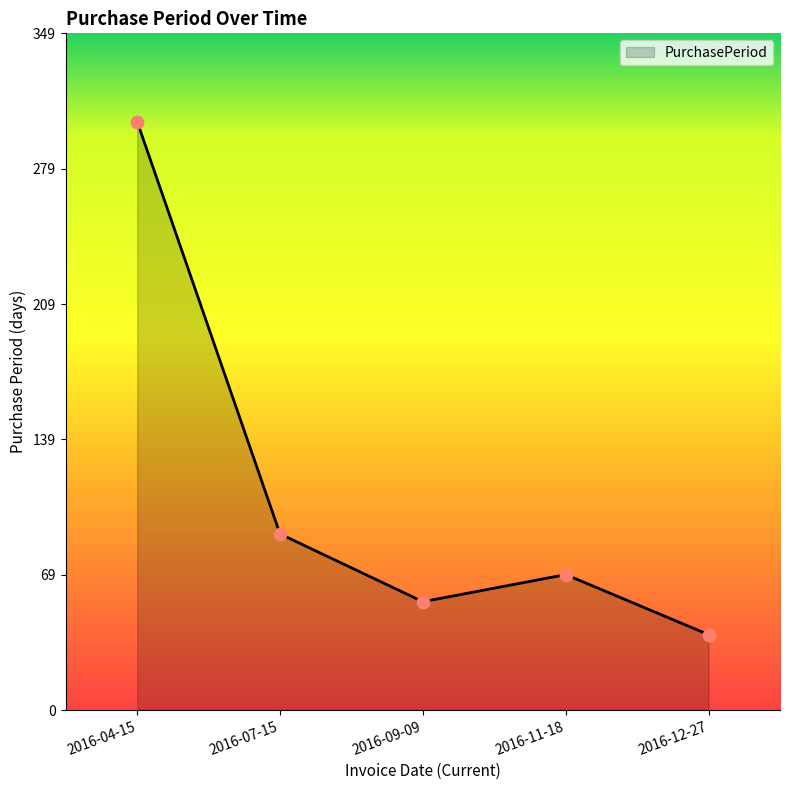

Between 2016-09-09 and 2016-12-27, which is larger?

2016-09-09